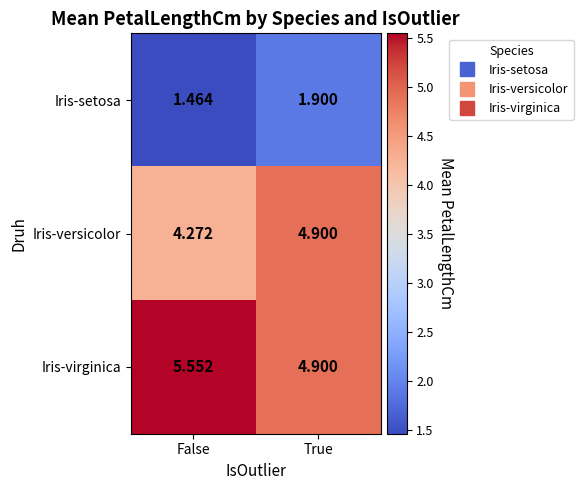

At which category is the sum across all series the highest?

True